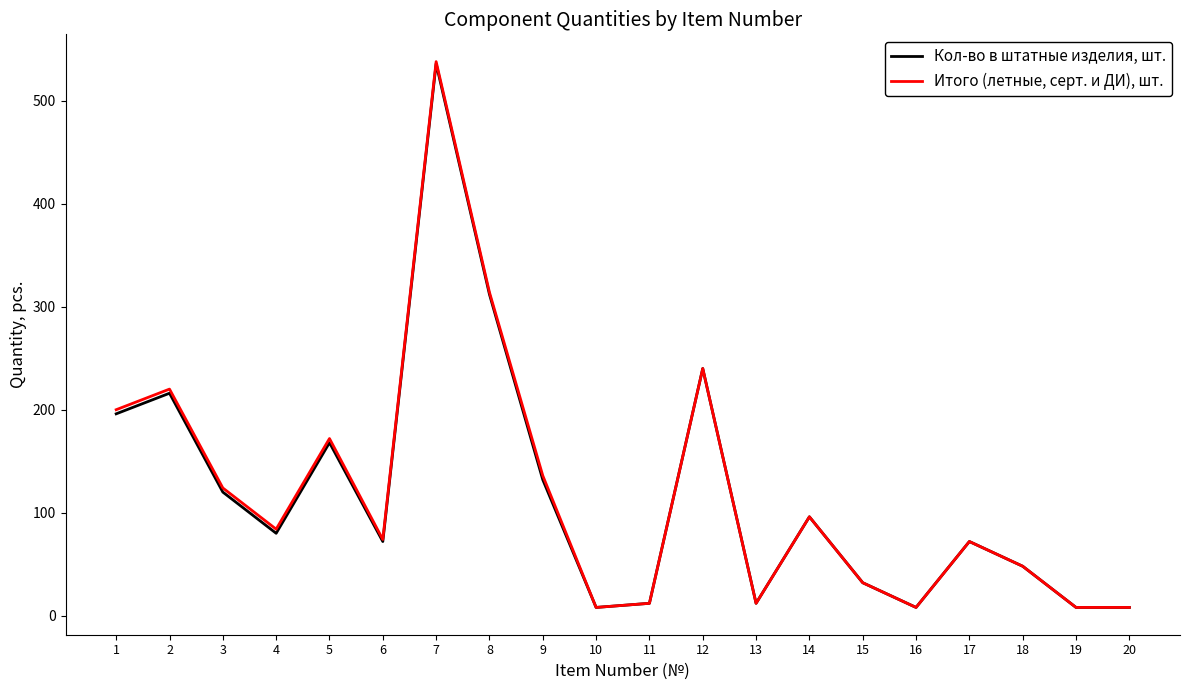

Where is Итого (летные, серт. и ДИ), шт. nearest to the value 273?

12